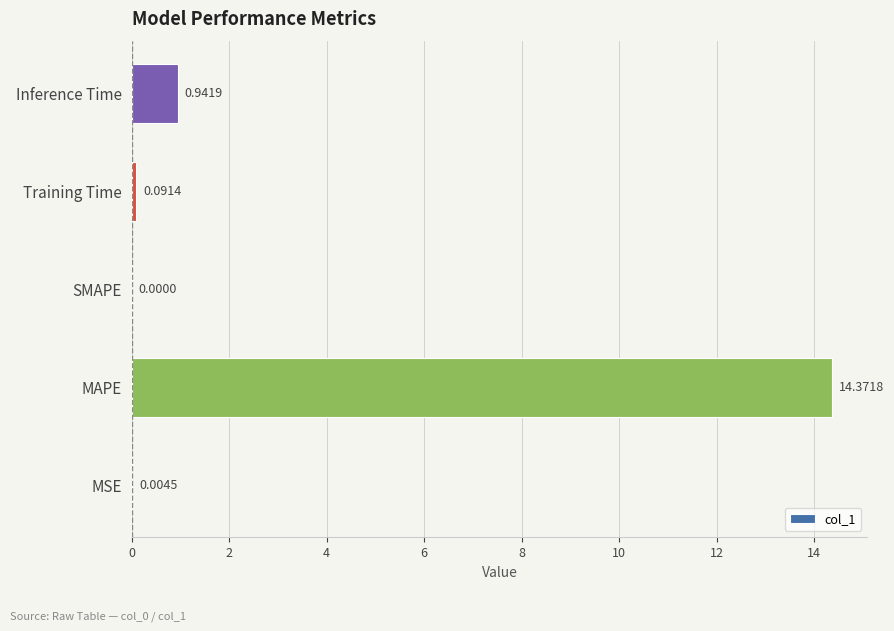

Count the number of data series in this chart.

1